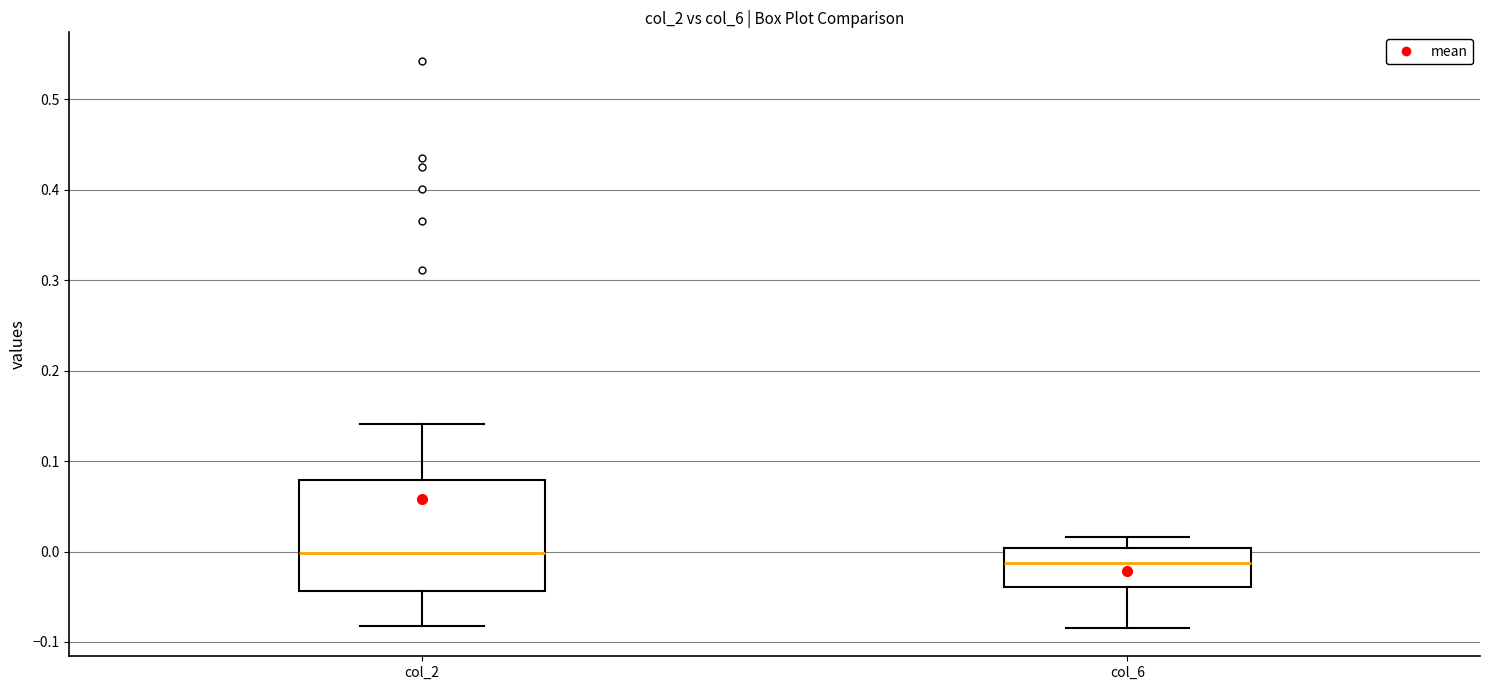

Where does the median line of the box for col_2 sit on the y-axis? The values are not printed on the chart, so give them approximately, as read against the axis.

0.00